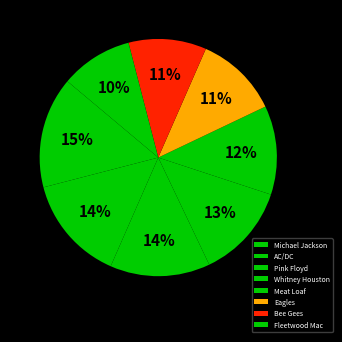

What is the largest slice in the pie chart?

Michael Jackson